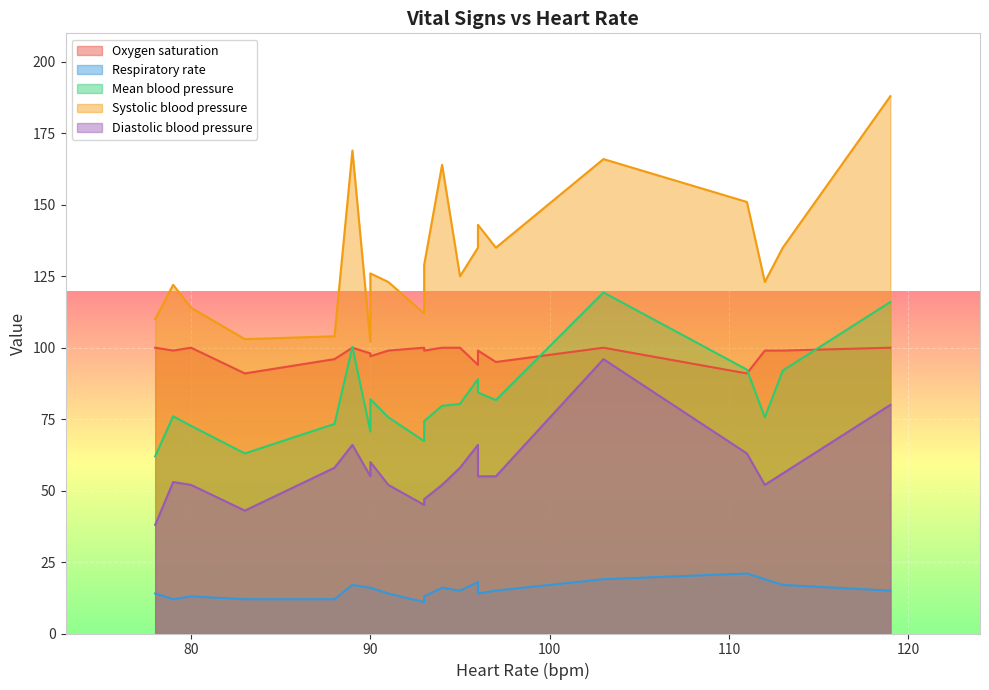

Rank the series by their maximum value, from highest to lowest.

Systolic blood pressure, Mean blood pressure, Oxygen saturation, Diastolic blood pressure, Respiratory rate